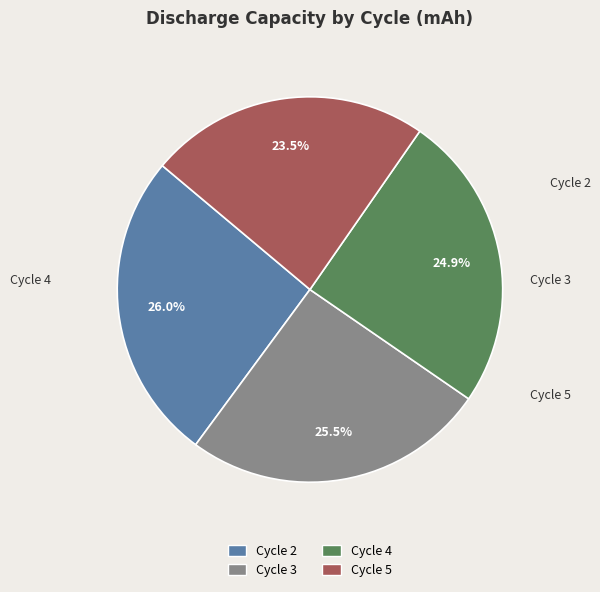

Rank the categories by value from lowest to highest.

Cycle 5, Cycle 4, Cycle 3, Cycle 2